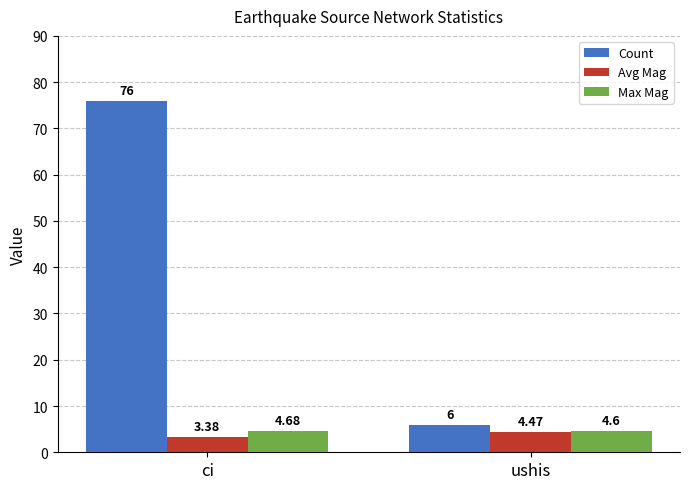

What is the average value of the Max Mag series?

4.6